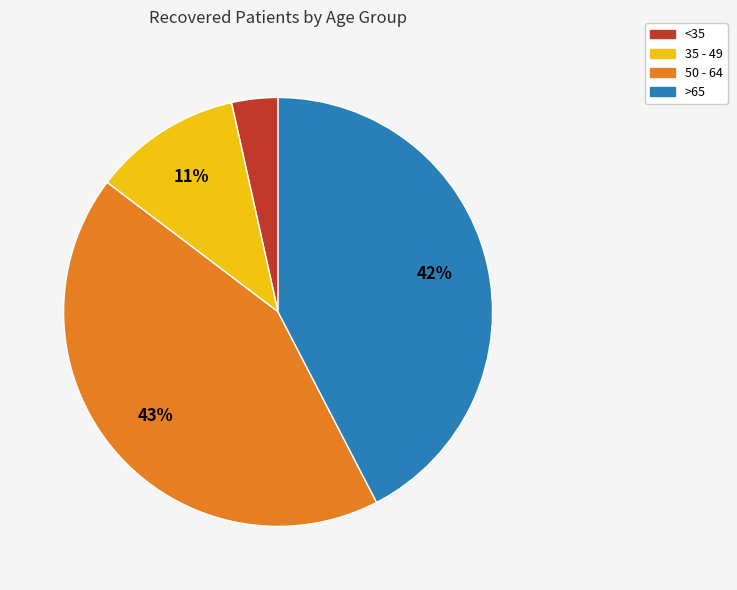

What percentage is the 50 - 64 slice, to the nearest percent?

43%